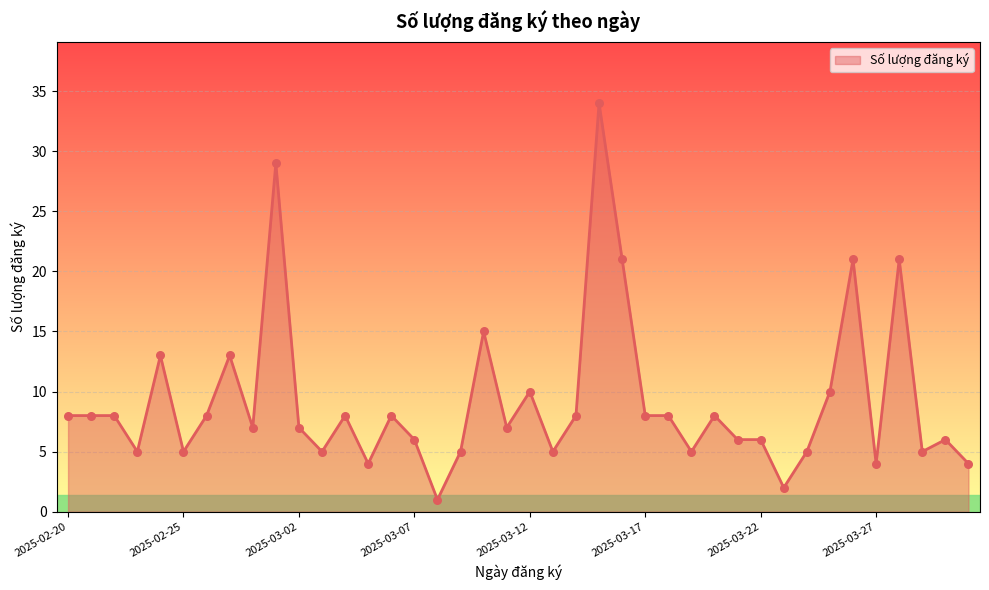

What is the greatest value displayed?

34